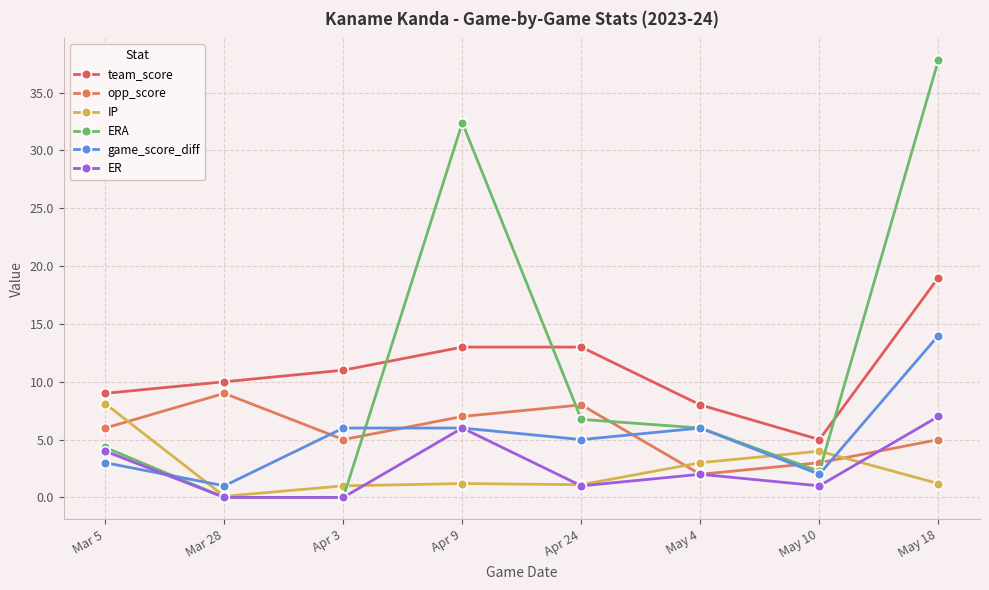

At which category is the sum across all series the highest?

May 18